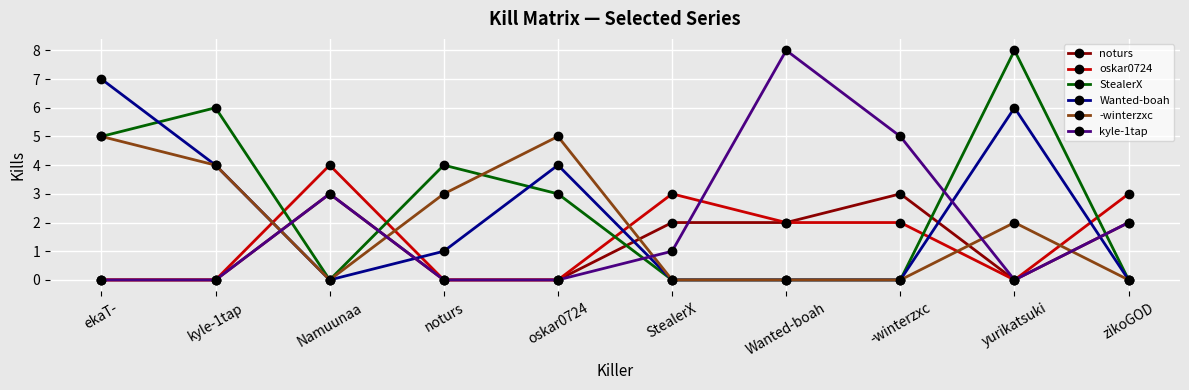

What position from the left is Namuunaa?

3